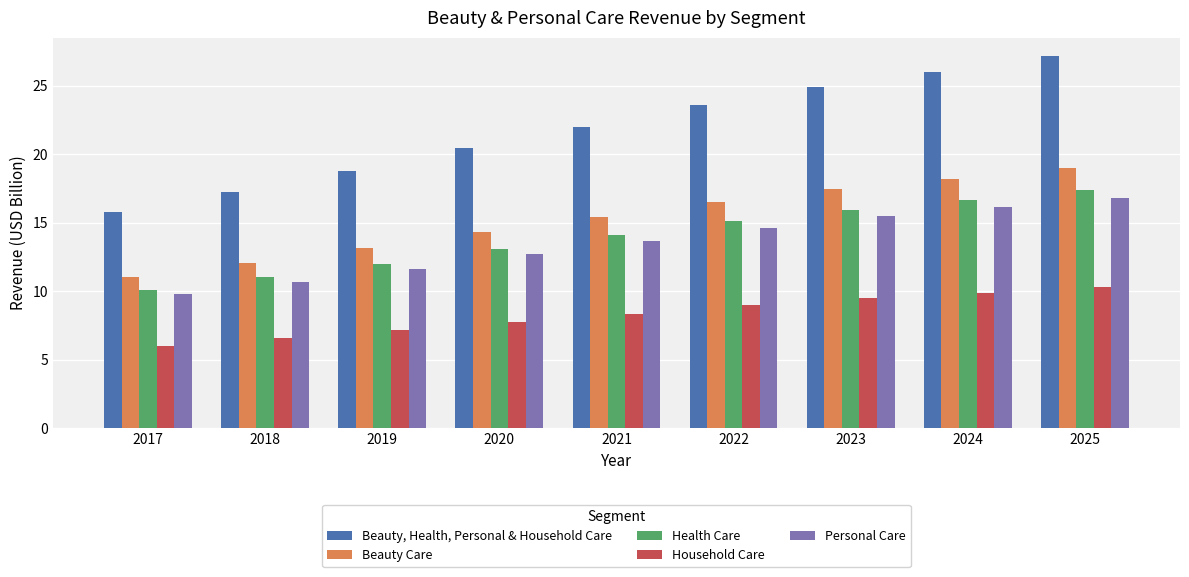

What is the spread (max minus min) of values at 2017?

9.8